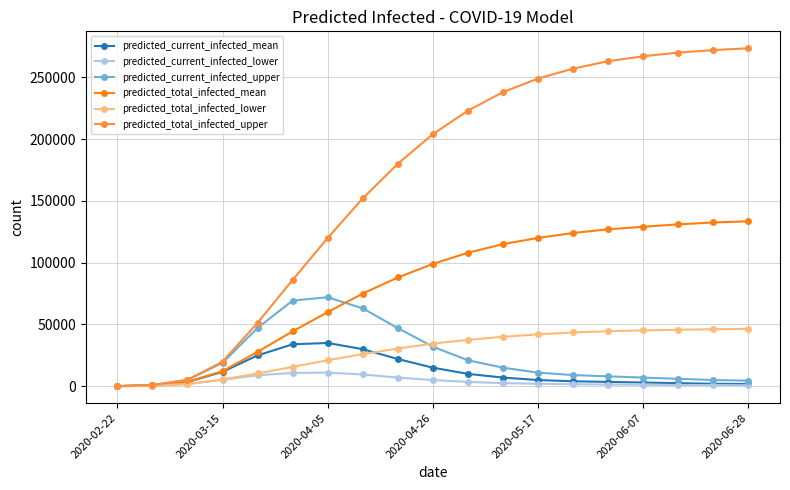

How many lines are shown in the chart?

6